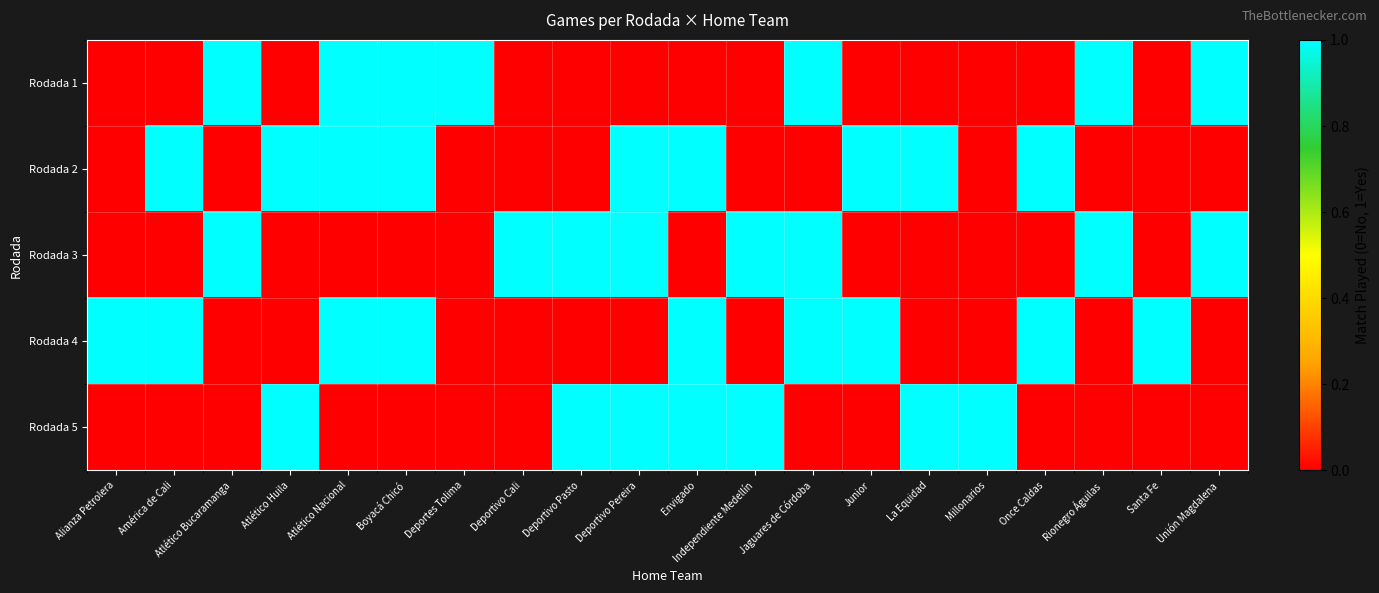

Between Deportivo Pasto and Independiente Medellín, which series saw the biggest shift?

Rodada 1